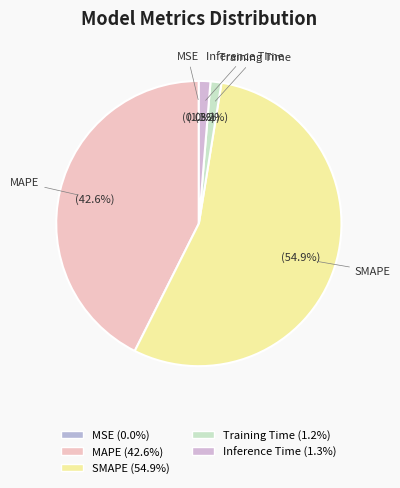

Which category accounts for the majority?

SMAPE